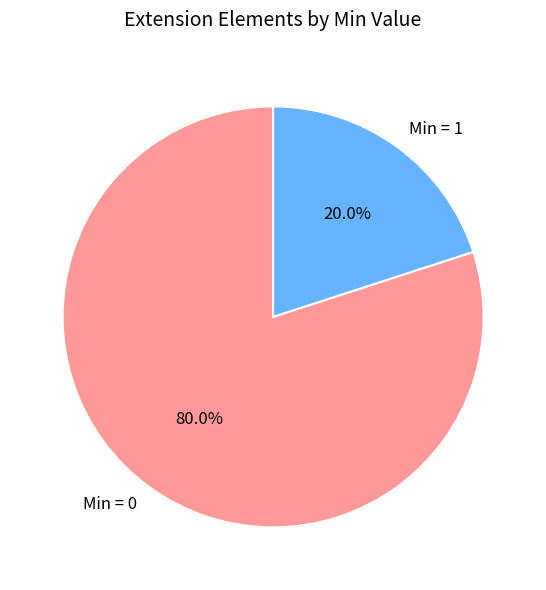

Combined, do Min = 0 and Min = 1 account for over 50%?

Yes